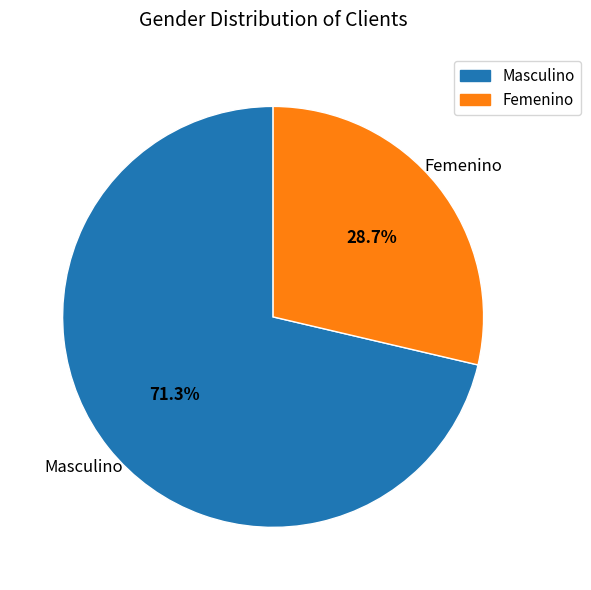

Do Femenino and Masculino together represent more than half of the pie?

Yes